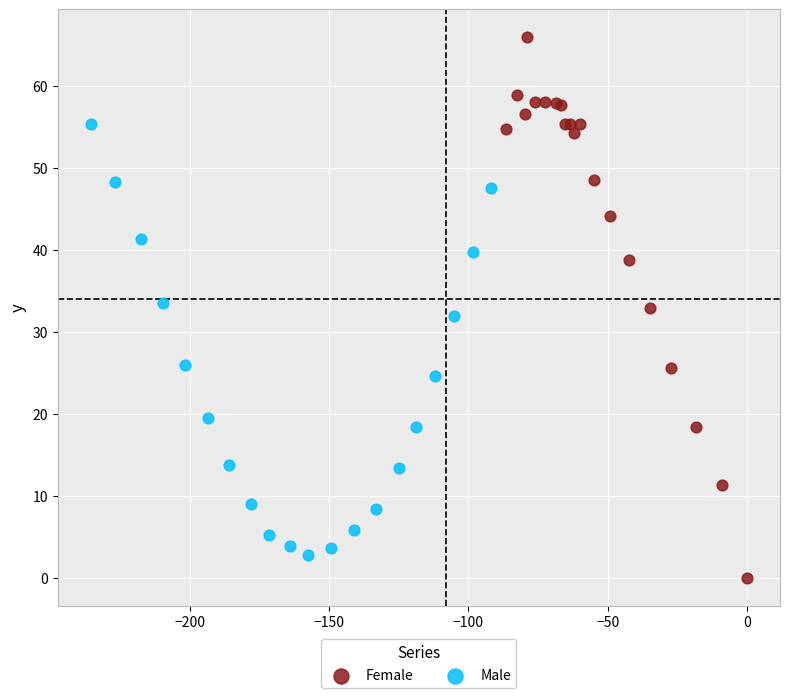

Which series reaches the maximum Y coordinate?

Female